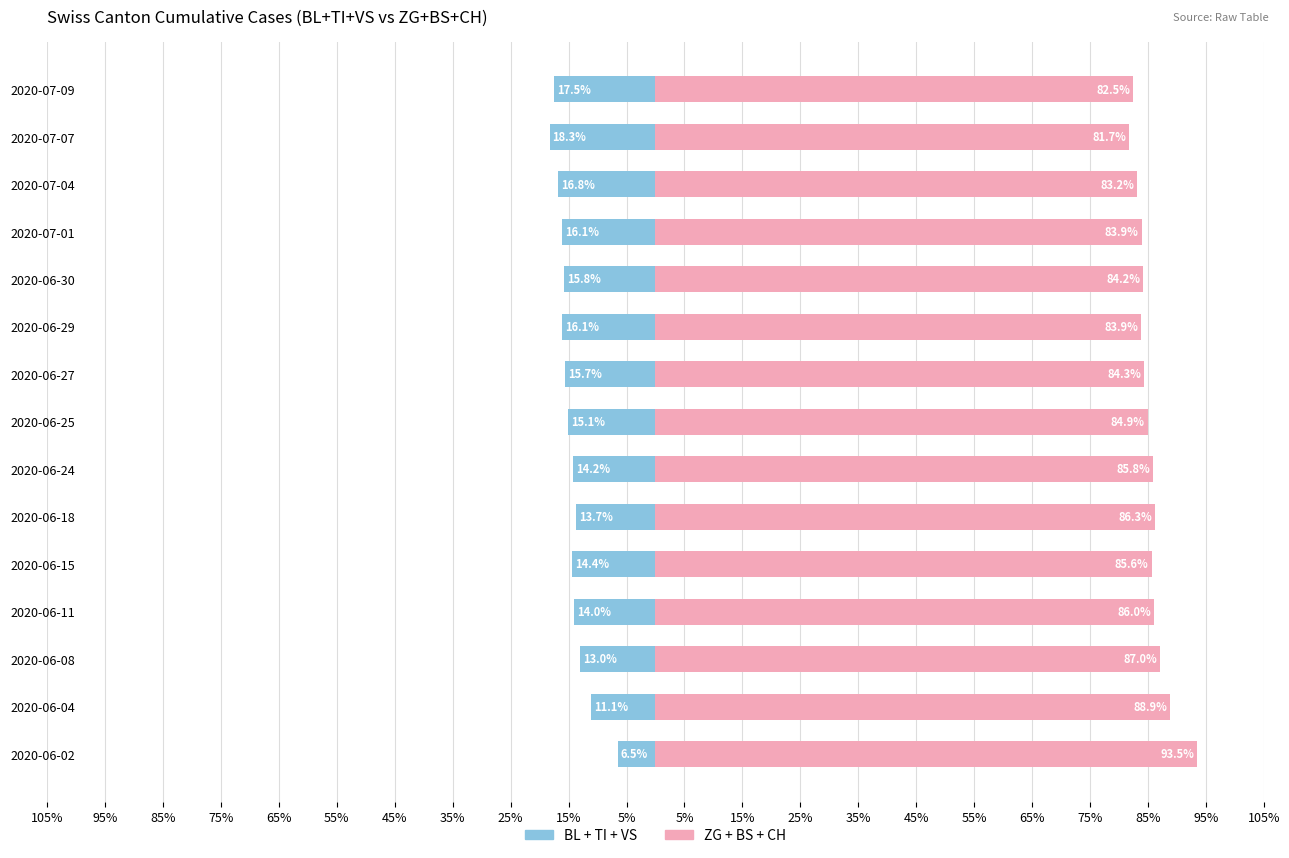

Which has a higher value, 2020-06-04 or 2020-06-25?

2020-06-04